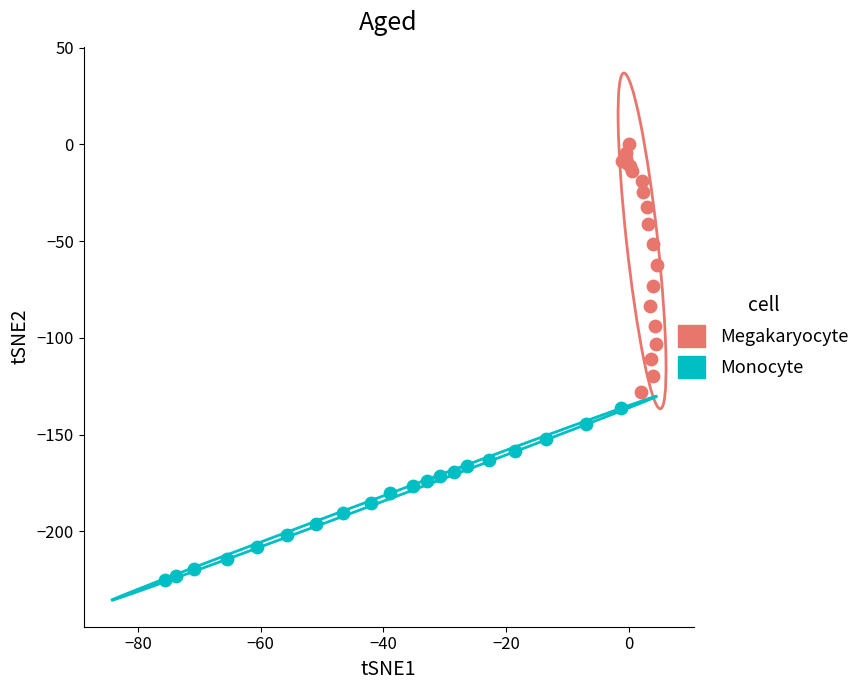

Which series contains the lowest Y value?

Monocyte